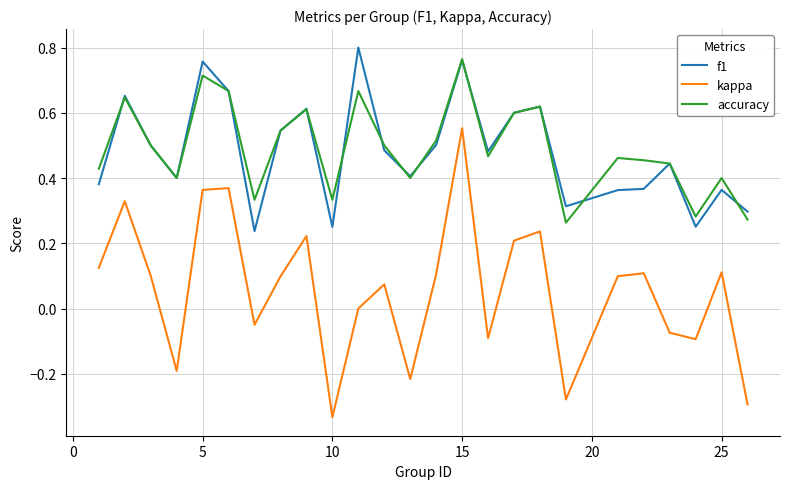

True or false: accuracy and kappa cross at least once.

False